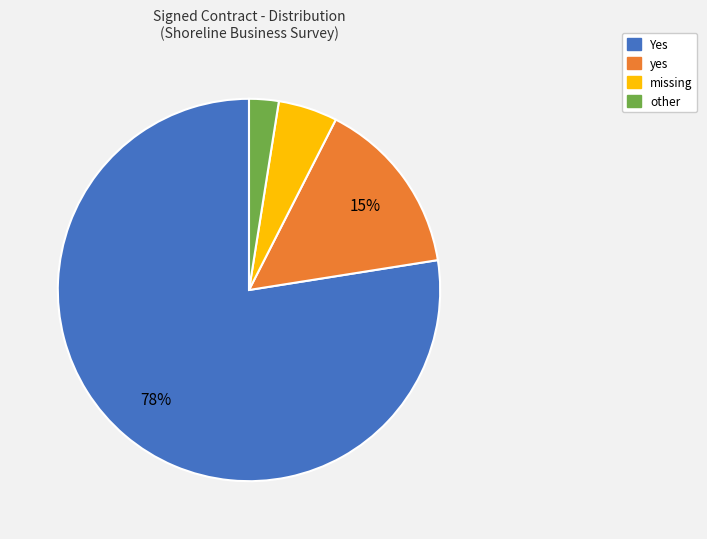

How many slices are in this pie chart?

4